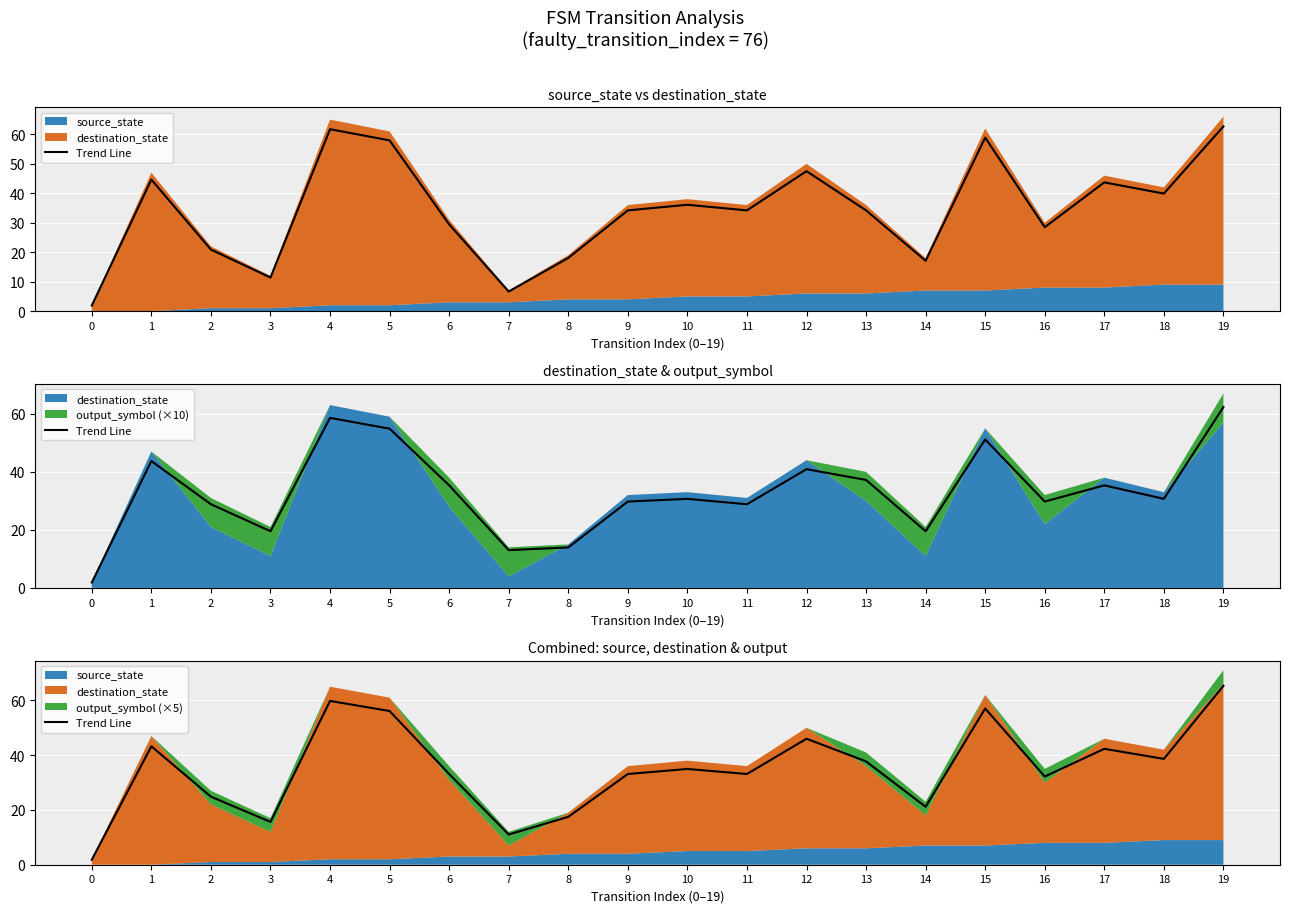

How many lines are shown in the chart?

1